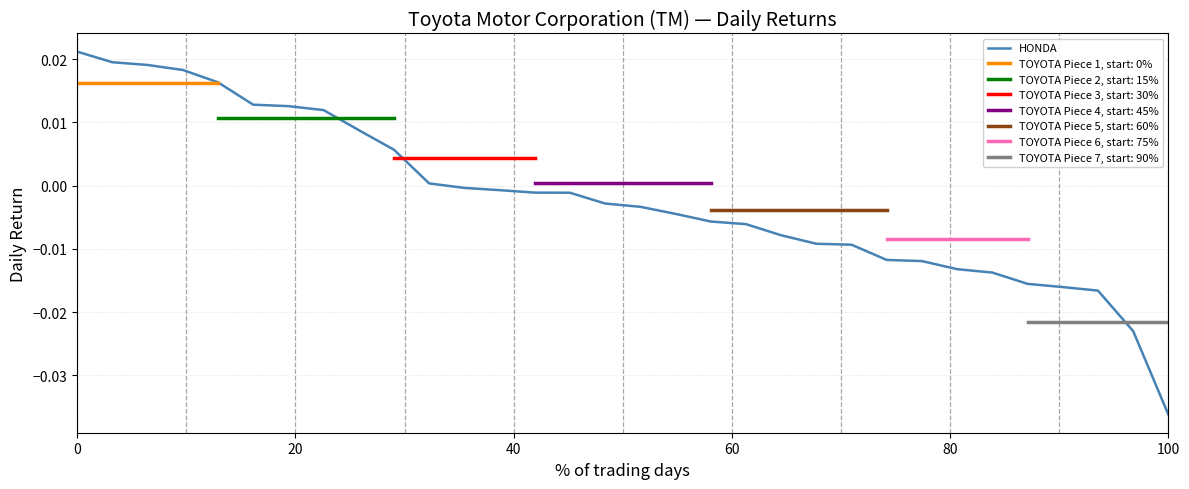

What is the difference between the maximum and minimum values?

0.1